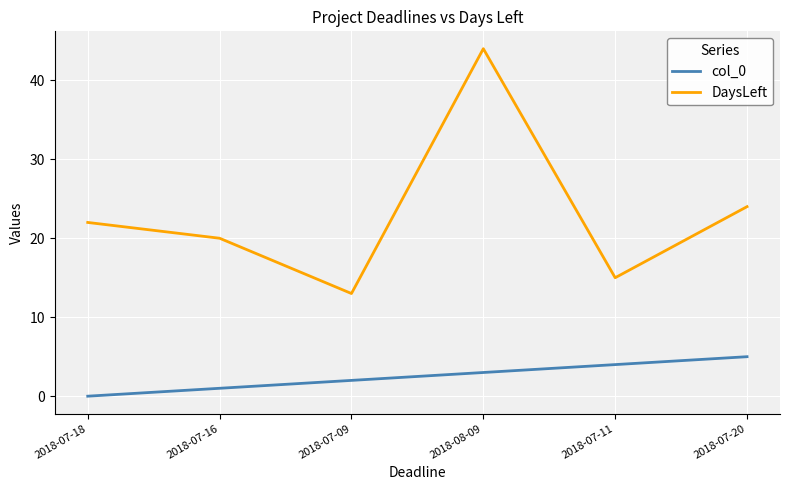

Is the value of col_0 at 2018-07-18 greater than the value of DaysLeft at 2018-08-09?

No